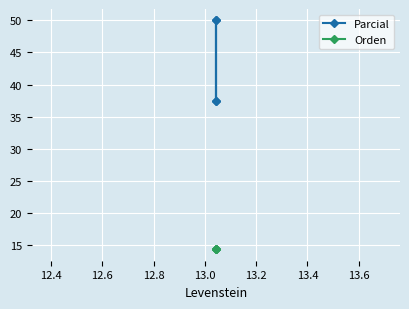

True or false: Parcial has more than 2 points higher than both neighbors.

False